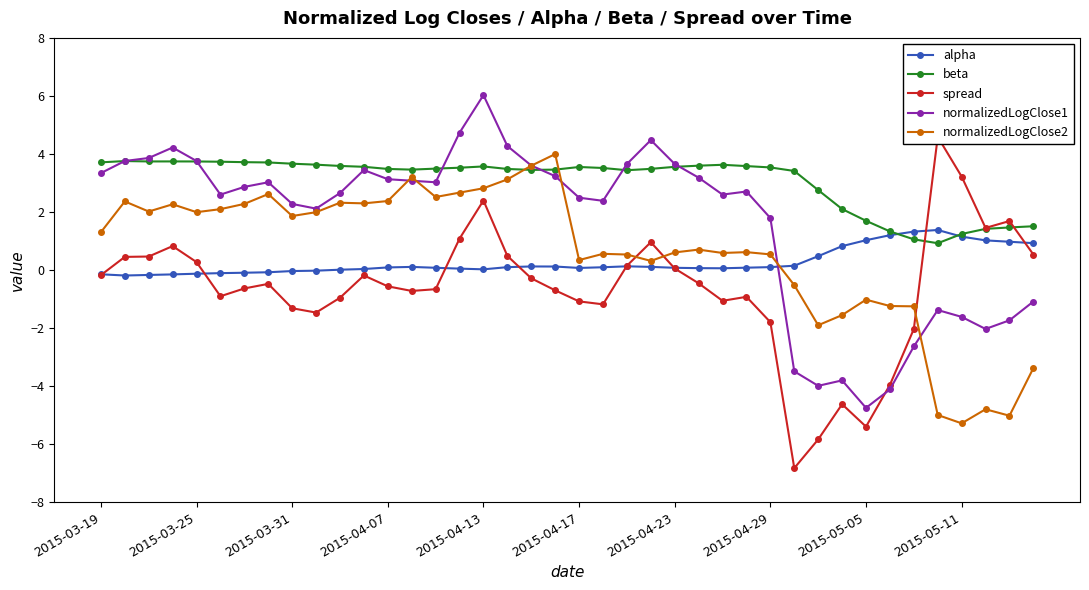

Is it true that normalizedLogClose2 equals 3.7 at 2015-04-23?

False